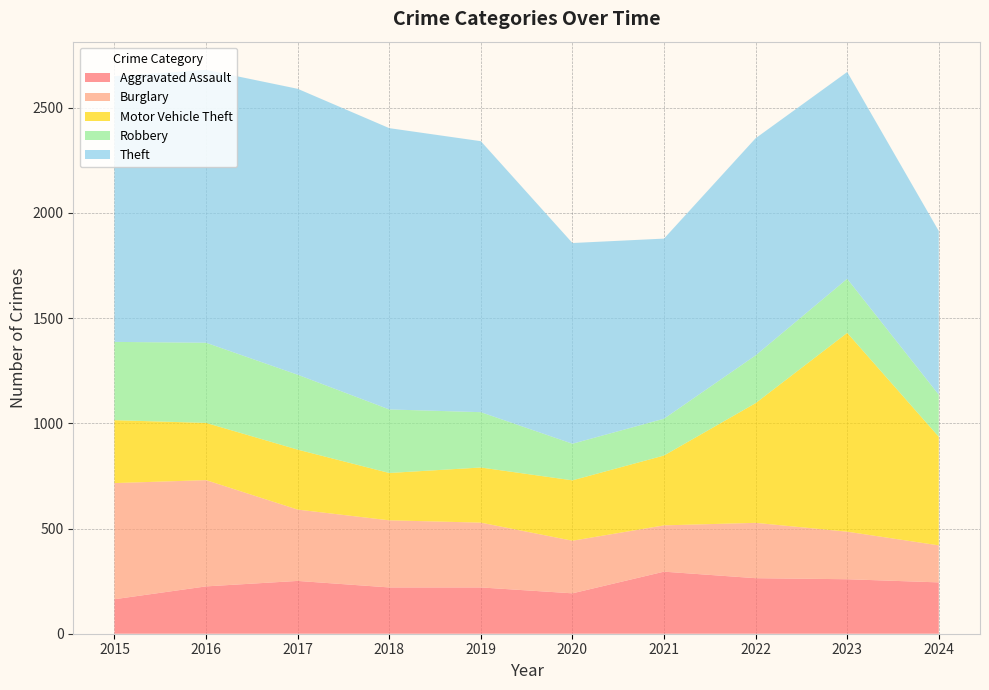

Reading left to right, what are all the values shown in this chart?

Aggravated Assault: 2015=164	2016=225	2017=251	2018=220	2019=220	2020=192	2021=295	2022=264	2023=259	2024=244
Burglary: 2015=552	2016=505	2017=339	2018=319	2019=308	2020=250	2021=220	2022=263	2023=226	2024=176
Motor Vehicle Theft: 2015=299	2016=272	2017=285	2018=225	2019=262	2020=287	2021=332	2022=569	2023=945	2024=516
Robbery: 2015=372	2016=381	2017=356	2018=302	2019=263	2020=174	2021=175	2022=227	2023=257	2024=200
Theft: 2015=1263	2016=1297	2017=1359	2018=1337	2019=1288	2020=954	2021=856	2022=1032	2023=983	2024=778